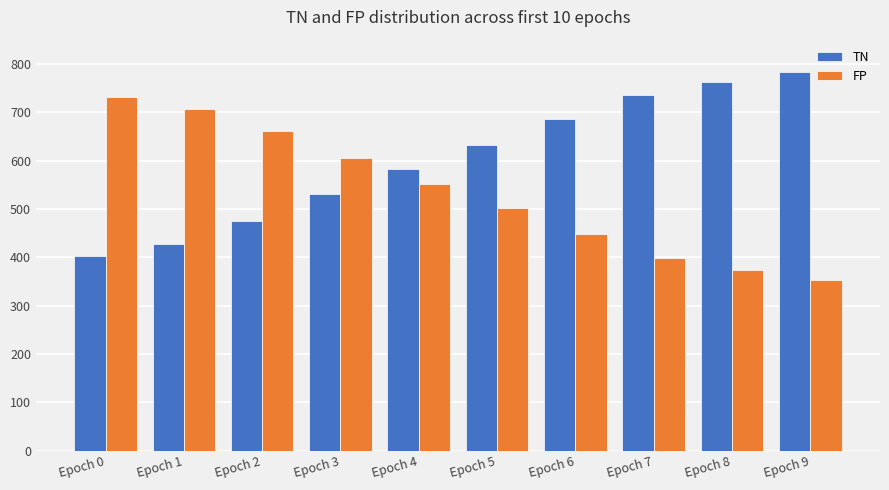

What is the value of the TN bar at the 6th from the left?

633